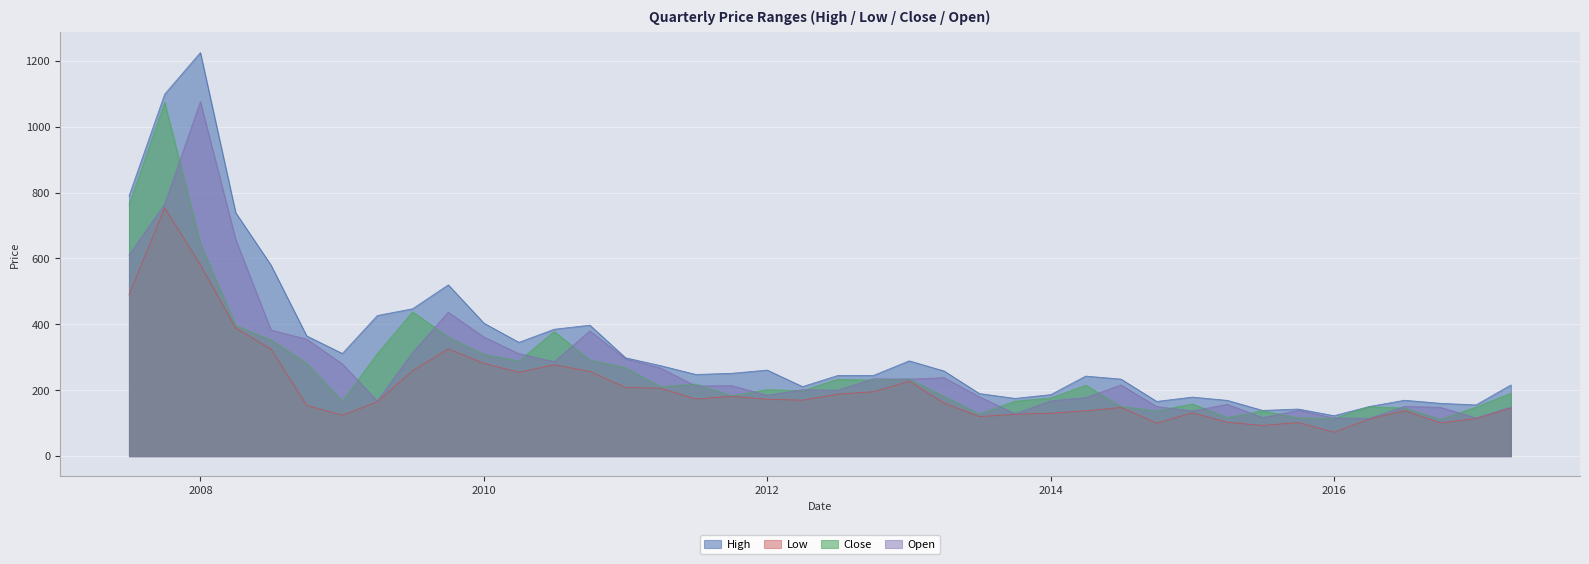

What is the sum of the High values at 2010-04-01 and 2014-07-01?

579.2